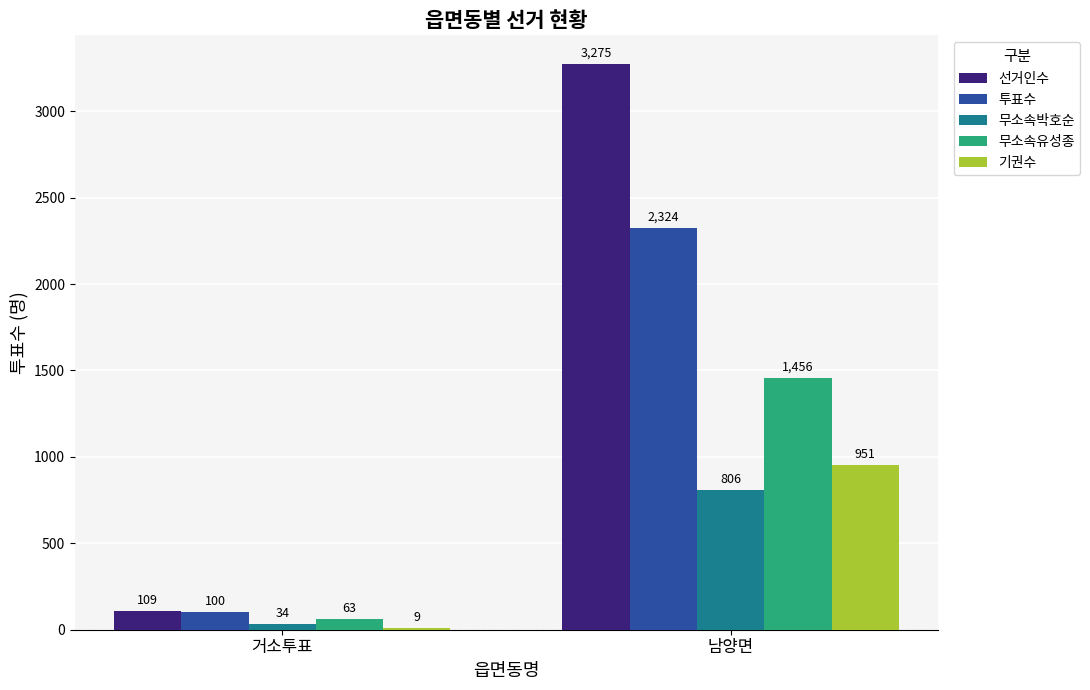

How many series are shown in this chart?

5